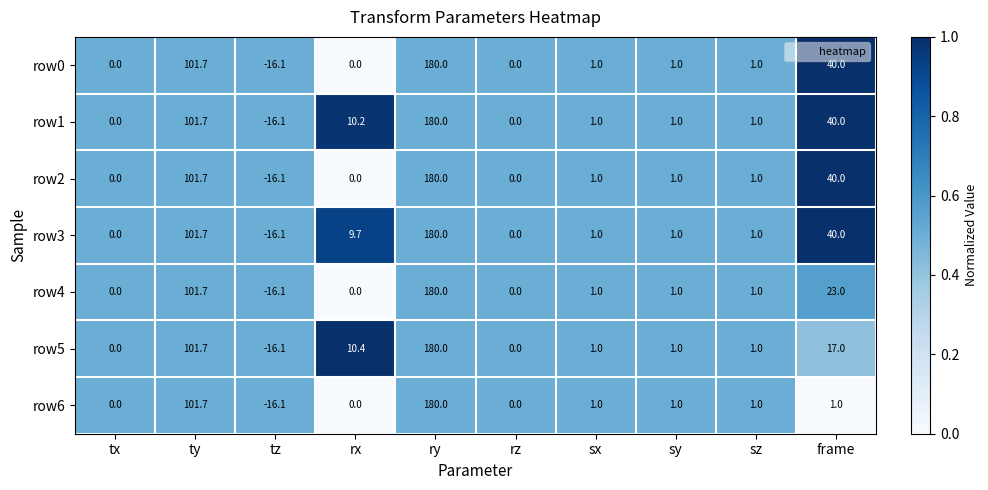

What is the maximum value shown in the chart?

180.0